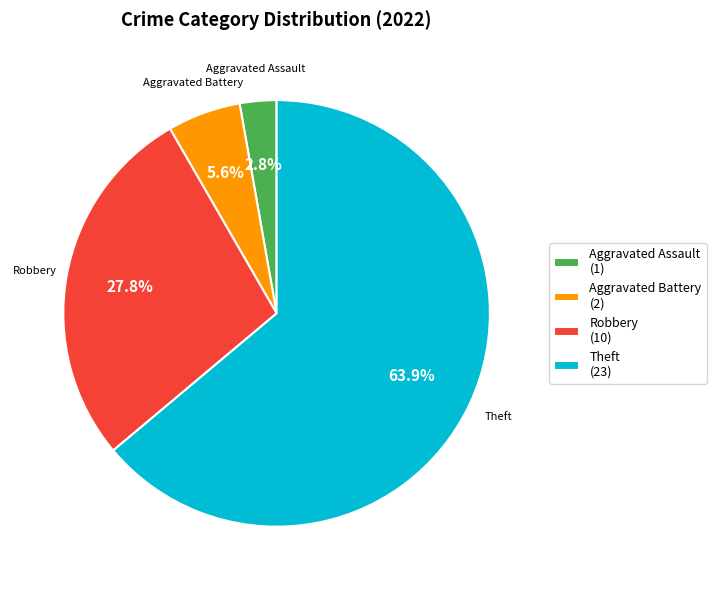

Between Aggravated Battery (2) and Robbery (10), which is larger?

Robbery (10)